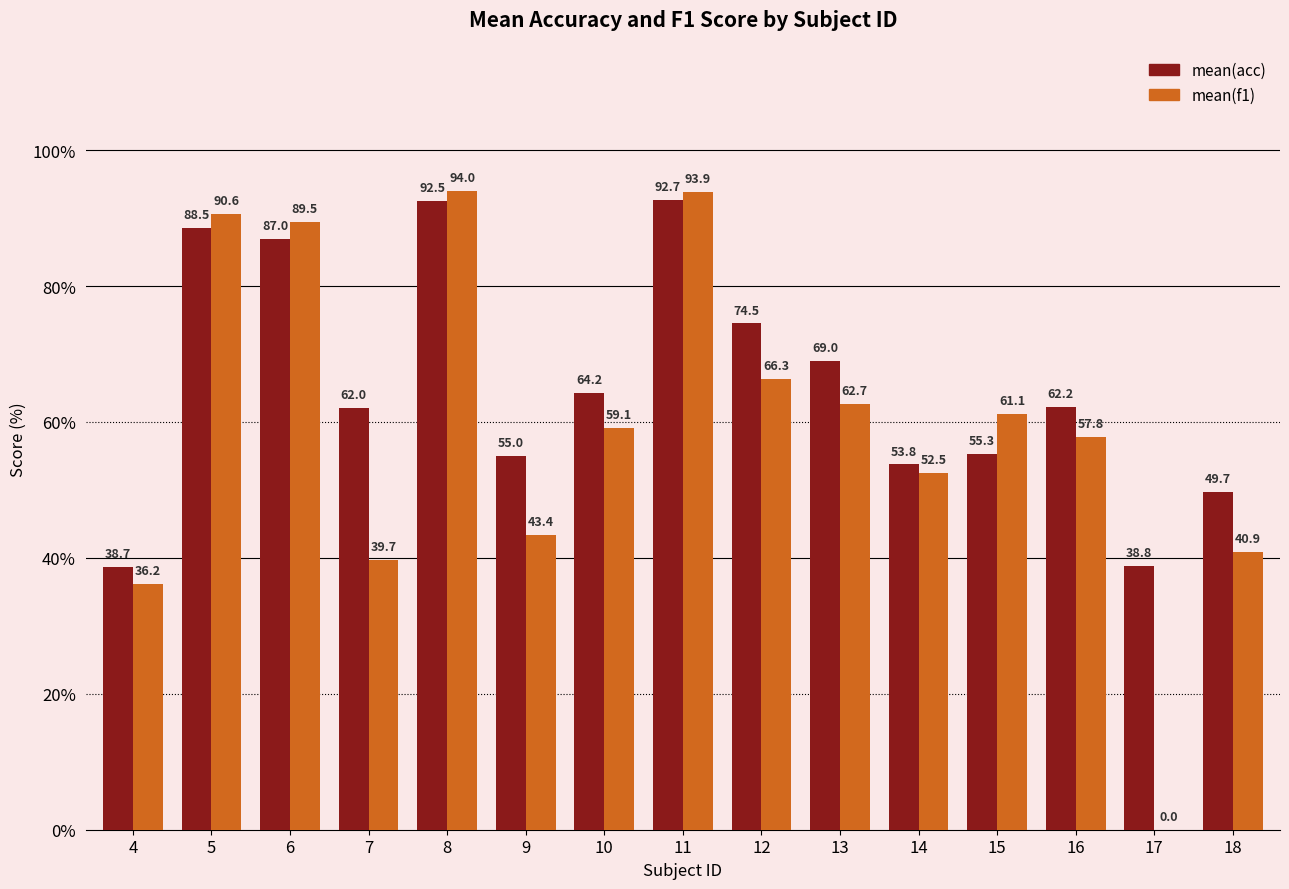

Between 11 and 18, which series saw the biggest shift?

mean(f1)